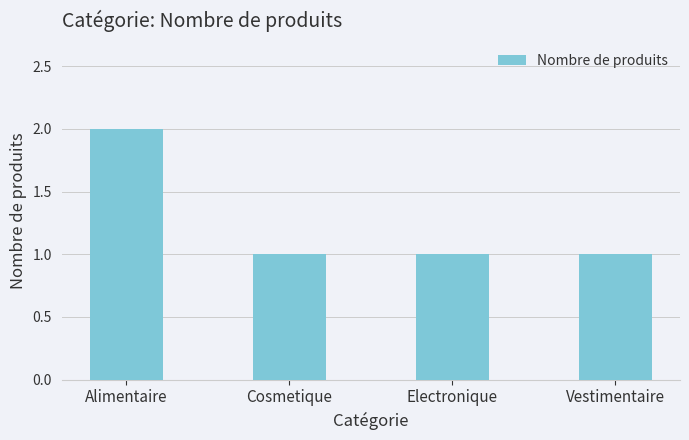

What is the value of the 3rd bar from the left?

1